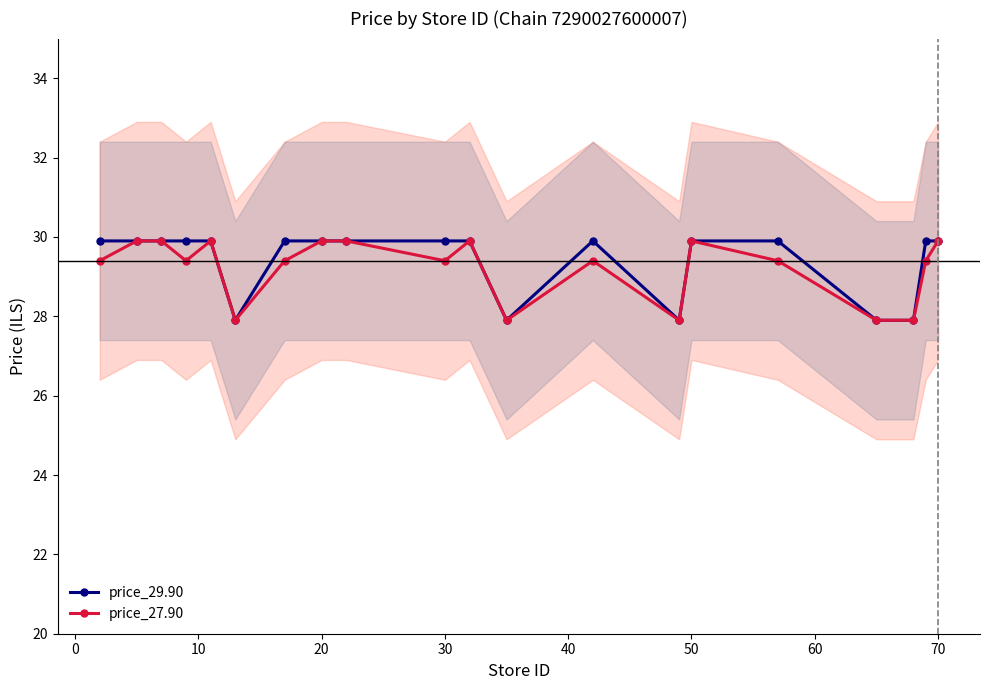

How many values in the price_27.90 series are below 29?

5